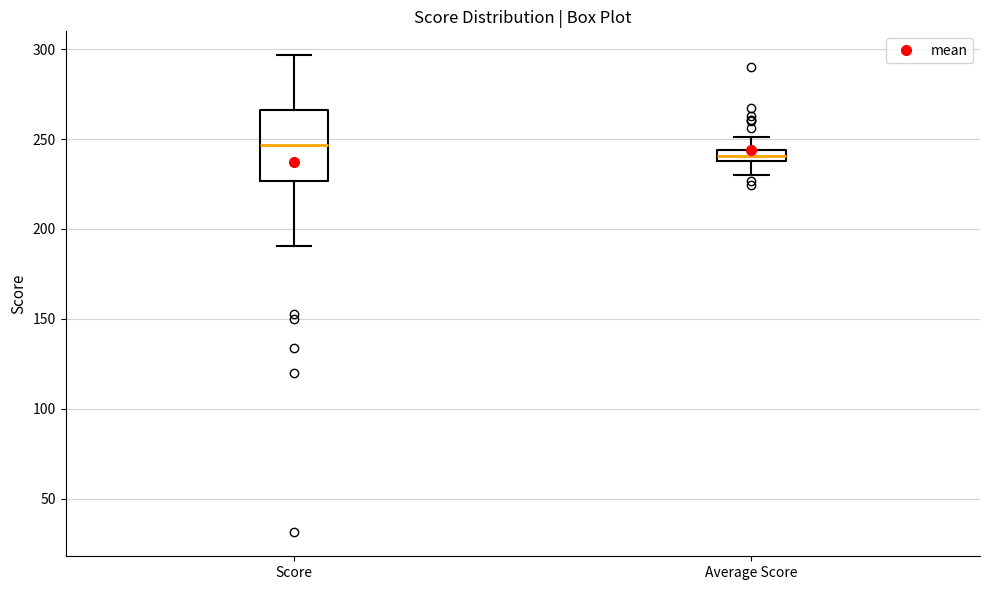

Which box is the tallest, from its lower edge to its upper edge?

Score